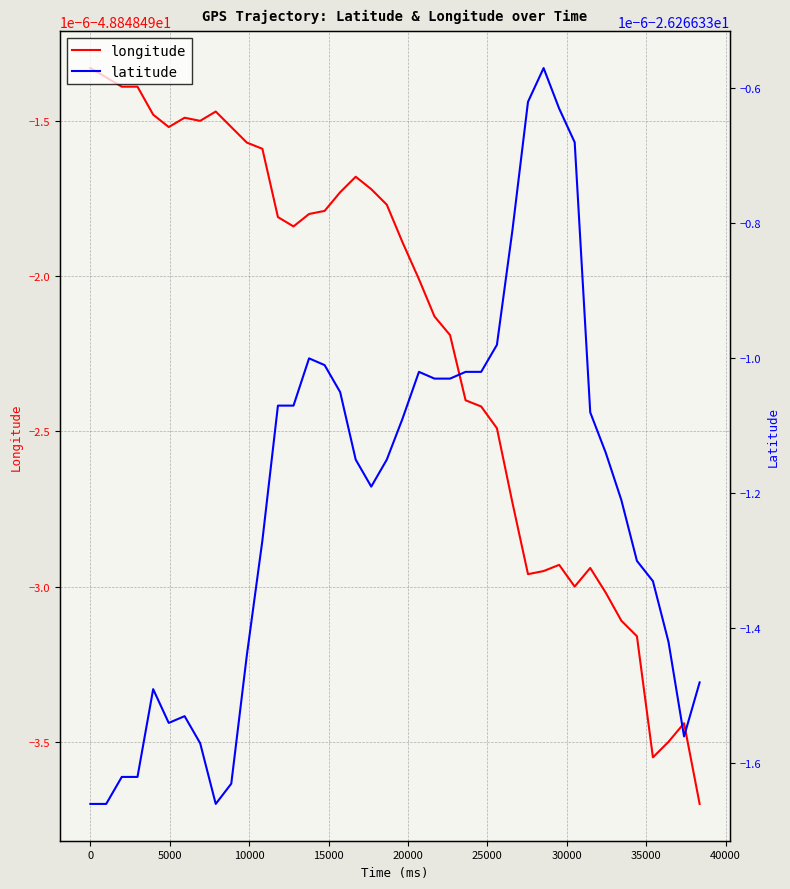

True or false: longitude and latitude intersect in this chart.

False